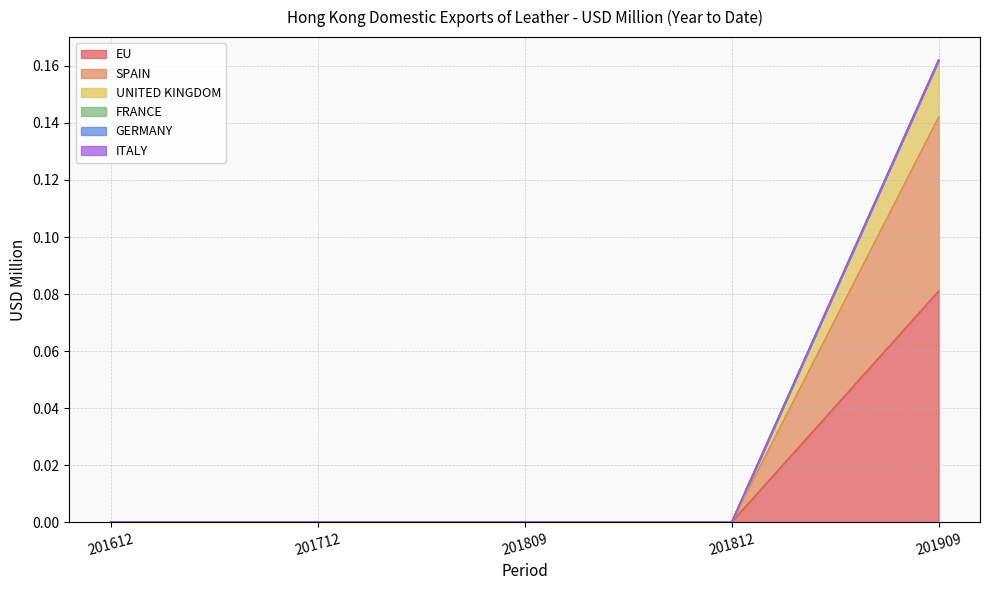

Which has a higher value, 201809 or 201812?

201809